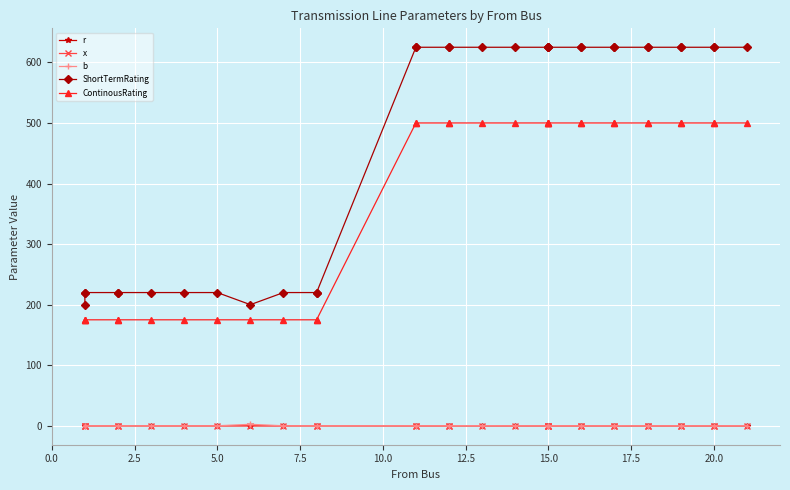

Is the value of b at 10 greater than the value of ShortTermRating at 26?

No